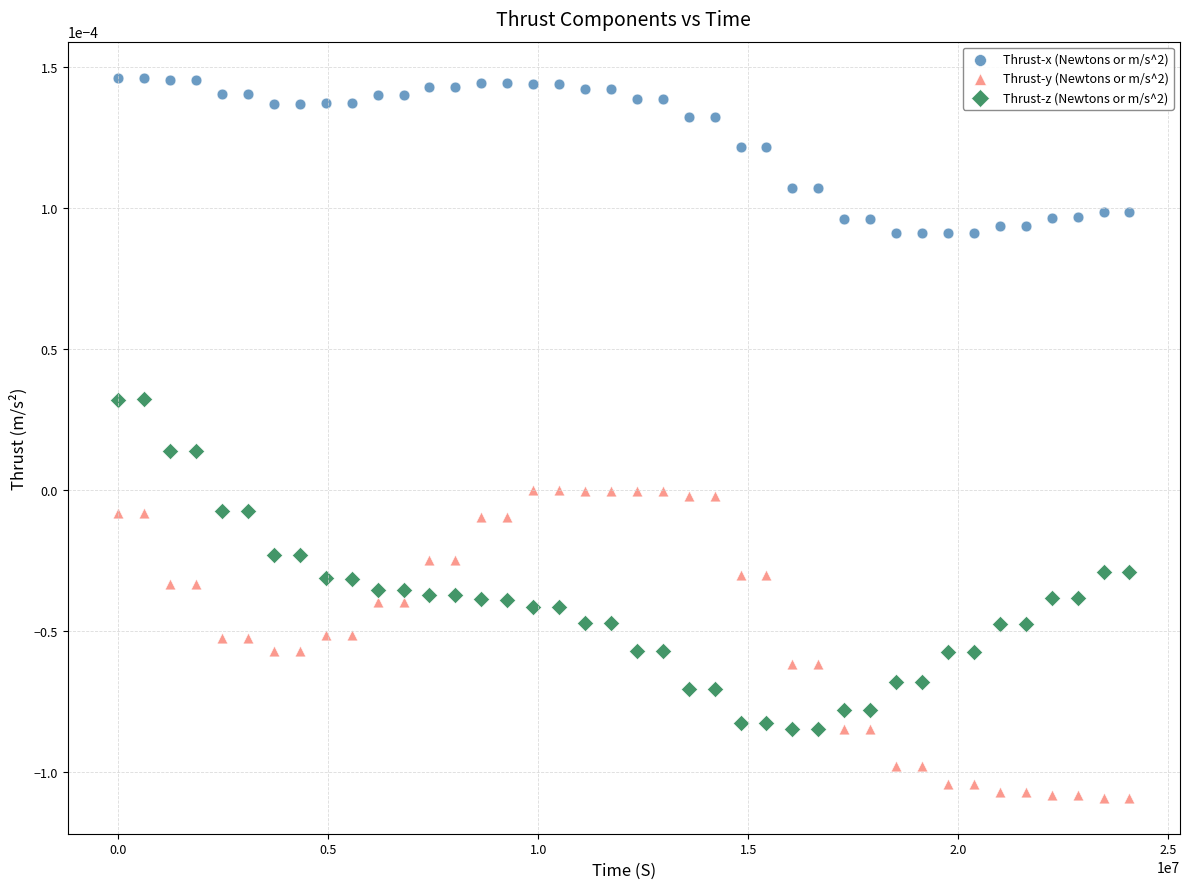

What are all the series names shown in the legend?

Thrust-x (Newtons or m/s^2), Thrust-y (Newtons or m/s^2), Thrust-z (Newtons or m/s^2)